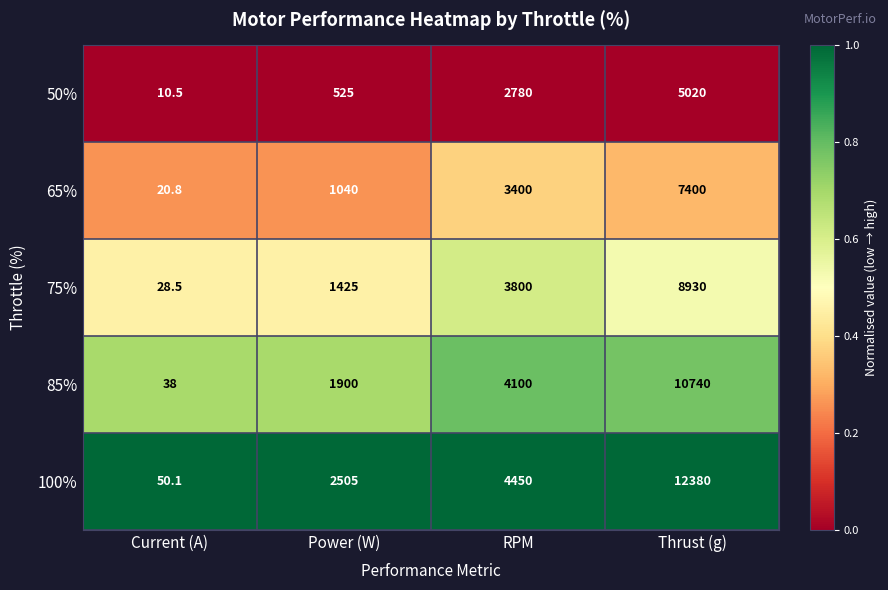

Count the number of categories in the chart.

4